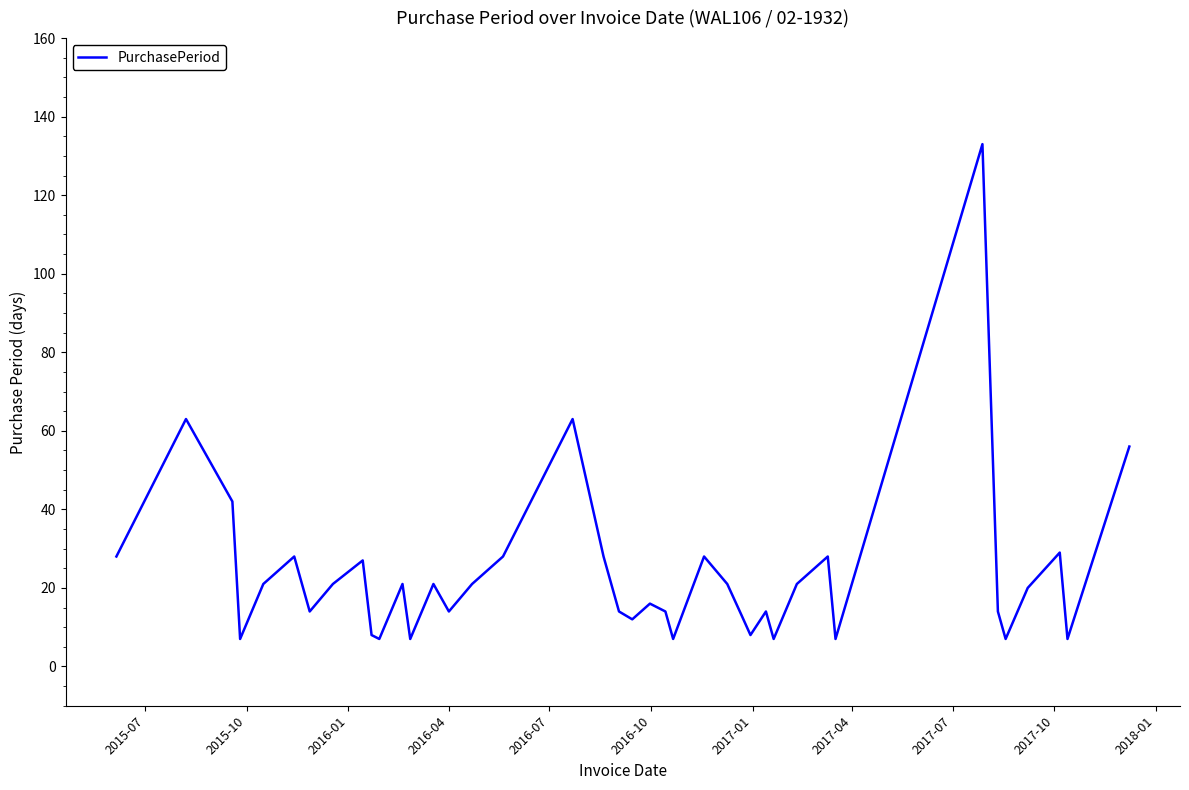

What is the difference between the maximum and minimum values?

126